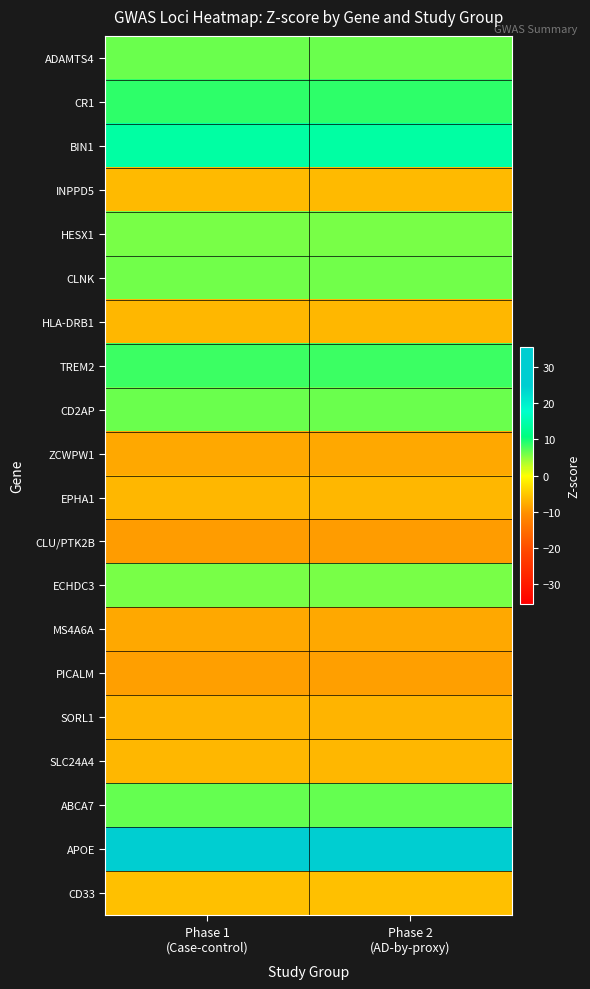

Reading right to left, what are all the values shown in this chart?

ADAMTS4: Phase 2
(AD-by-proxy)=6.4	Phase 1
(Case-control)=6.4
CR1: Phase 2
(AD-by-proxy)=8.8	Phase 1
(Case-control)=8.8
BIN1: Phase 2
(AD-by-proxy)=13.9	Phase 1
(Case-control)=13.9
INPPD5: Phase 2
(AD-by-proxy)=-6.1	Phase 1
(Case-control)=-6.1
HESX1: Phase 2
(AD-by-proxy)=5.7	Phase 1
(Case-control)=5.7
CLNK: Phase 2
(AD-by-proxy)=6.0	Phase 1
(Case-control)=6.0
HLA-DRB1: Phase 2
(AD-by-proxy)=-6.5	Phase 1
(Case-control)=-6.5
TREM2: Phase 2
(AD-by-proxy)=8.3	Phase 1
(Case-control)=8.3
CD2AP: Phase 2
(AD-by-proxy)=6.3	Phase 1
(Case-control)=6.3
ZCWPW1: Phase 2
(AD-by-proxy)=-7.9	Phase 1
(Case-control)=-7.9
EPHA1: Phase 2
(AD-by-proxy)=-6.6	Phase 1
(Case-control)=-6.6
CLU/PTK2B: Phase 2
(AD-by-proxy)=-9.0	Phase 1
(Case-control)=-9.0
ECHDC3: Phase 2
(AD-by-proxy)=5.7	Phase 1
(Case-control)=5.7
MS4A6A: Phase 2
(AD-by-proxy)=-8.0	Phase 1
(Case-control)=-8.0
PICALM: Phase 2
(AD-by-proxy)=-8.8	Phase 1
(Case-control)=-8.8
SORL1: Phase 2
(AD-by-proxy)=-6.8	Phase 1
(Case-control)=-6.8
SLC24A4: Phase 2
(AD-by-proxy)=-6.4	Phase 1
(Case-control)=-6.4
ABCA7: Phase 2
(AD-by-proxy)=6.5	Phase 1
(Case-control)=6.5
APOE: Phase 2
(AD-by-proxy)=35.5	Phase 1
(Case-control)=35.5
CD33: Phase 2
(AD-by-proxy)=-5.8	Phase 1
(Case-control)=-5.8